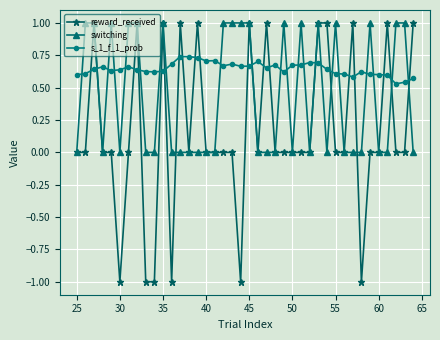

True or false: reward_received has more than 1 points higher than both neighbors.

True